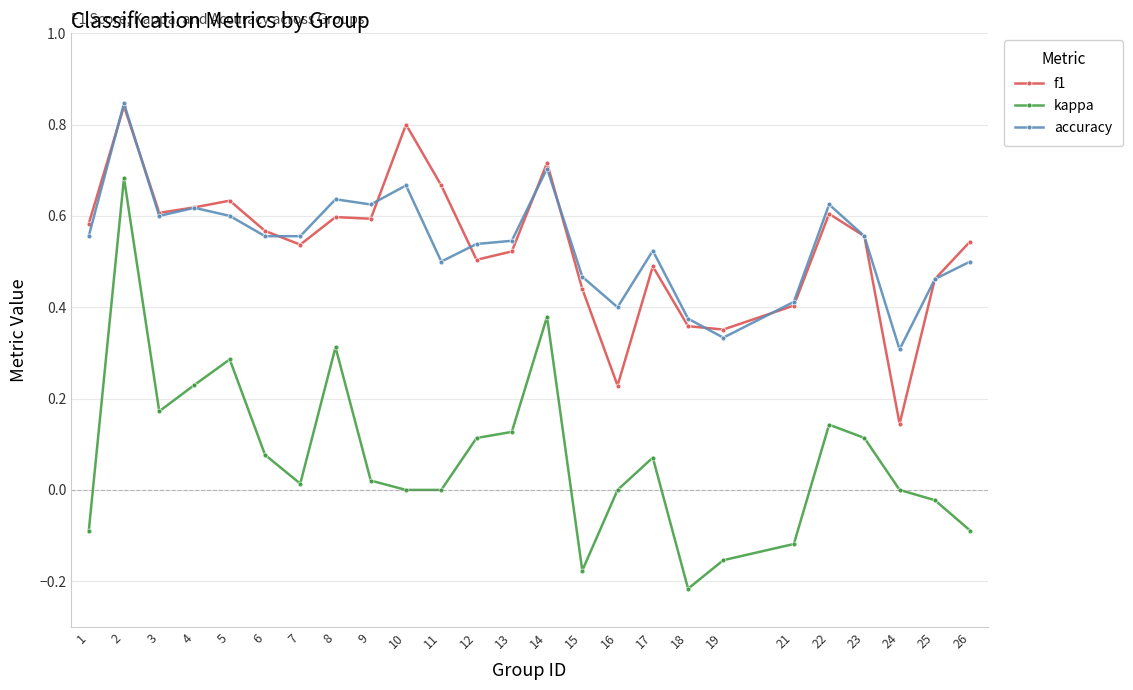

True or false: accuracy has a value of 0.1 at 3.

False